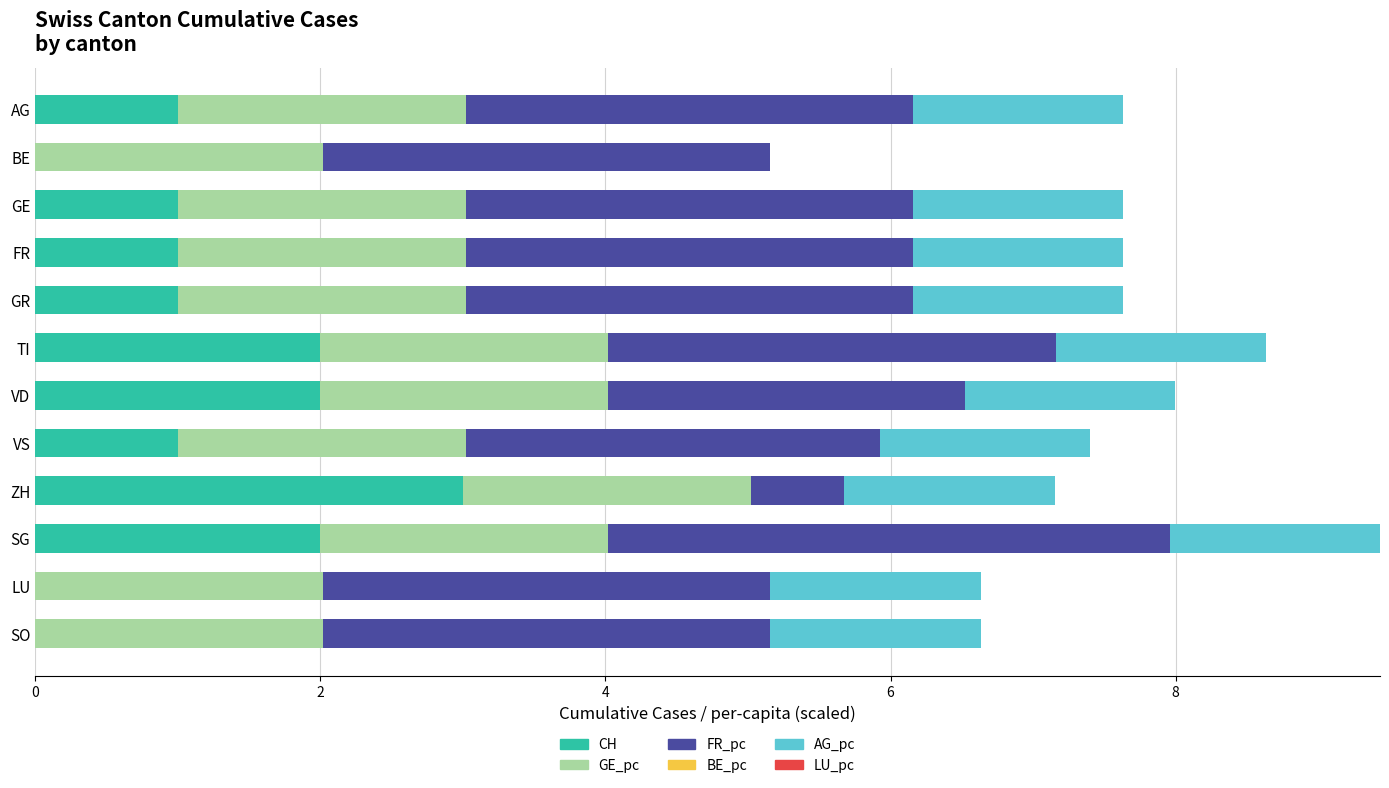

What is the total value across all series at SG?

9.4